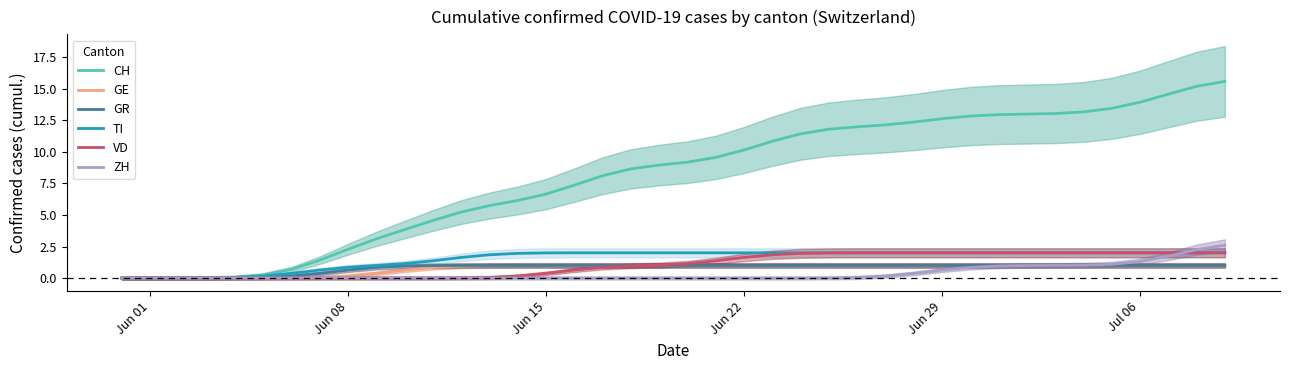

What is the difference between the second highest and minimum values in the GR series?

1.0